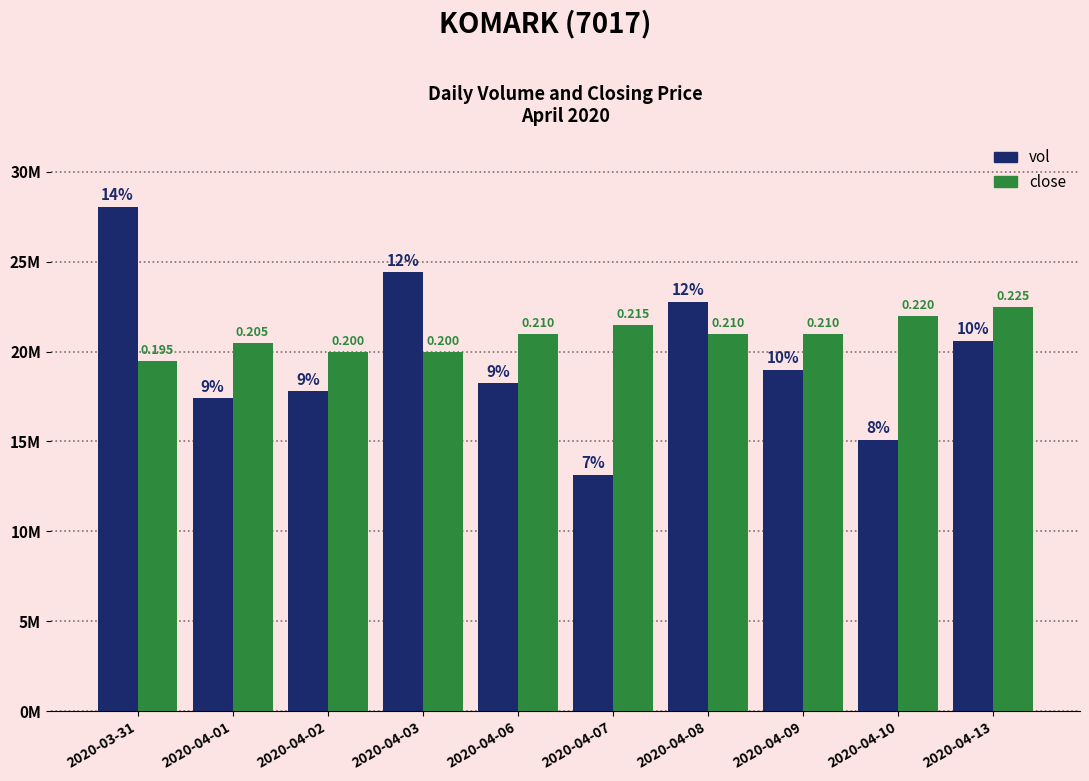

What are all the series names shown in the legend?

vol, close